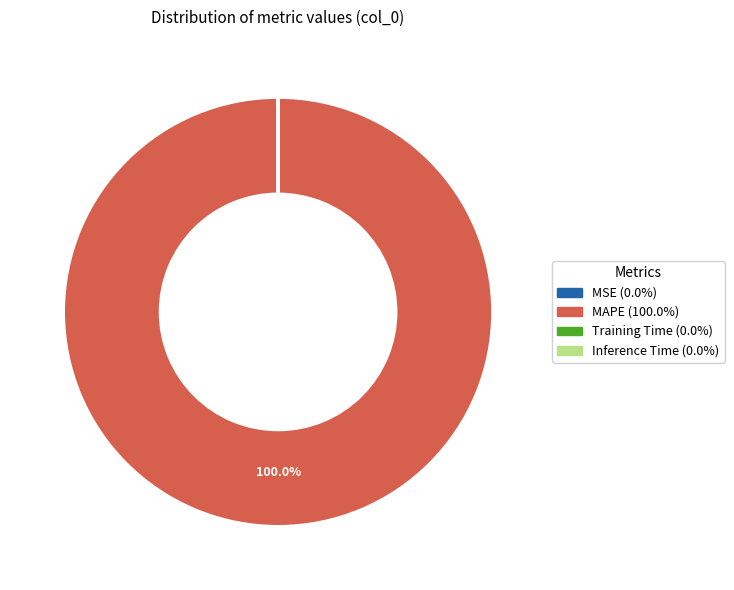

Which slice is the largest?

MAPE